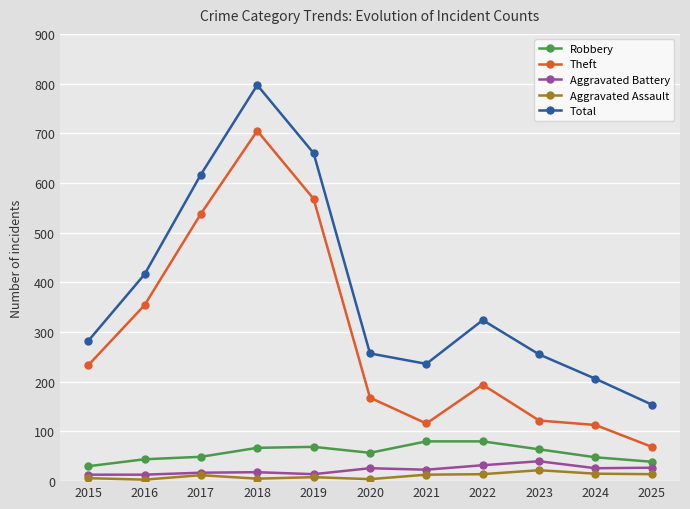

What are all the series names shown in the legend?

Robbery, Theft, Aggravated Battery, Aggravated Assault, Total